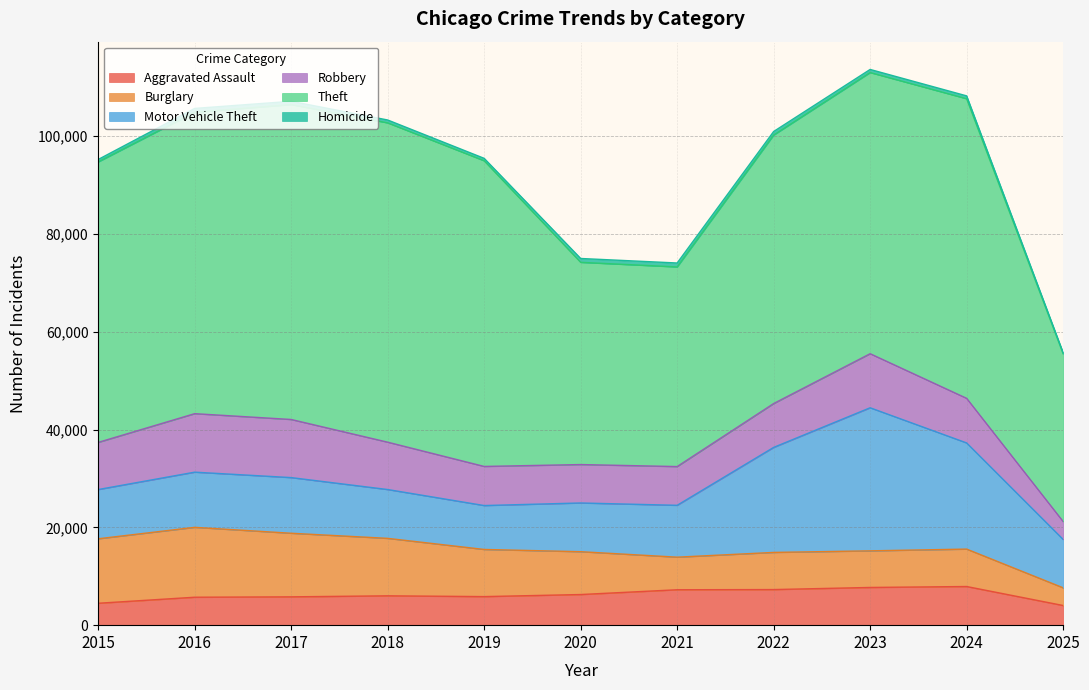

Does the chart display data point markers on the line(s)?

No